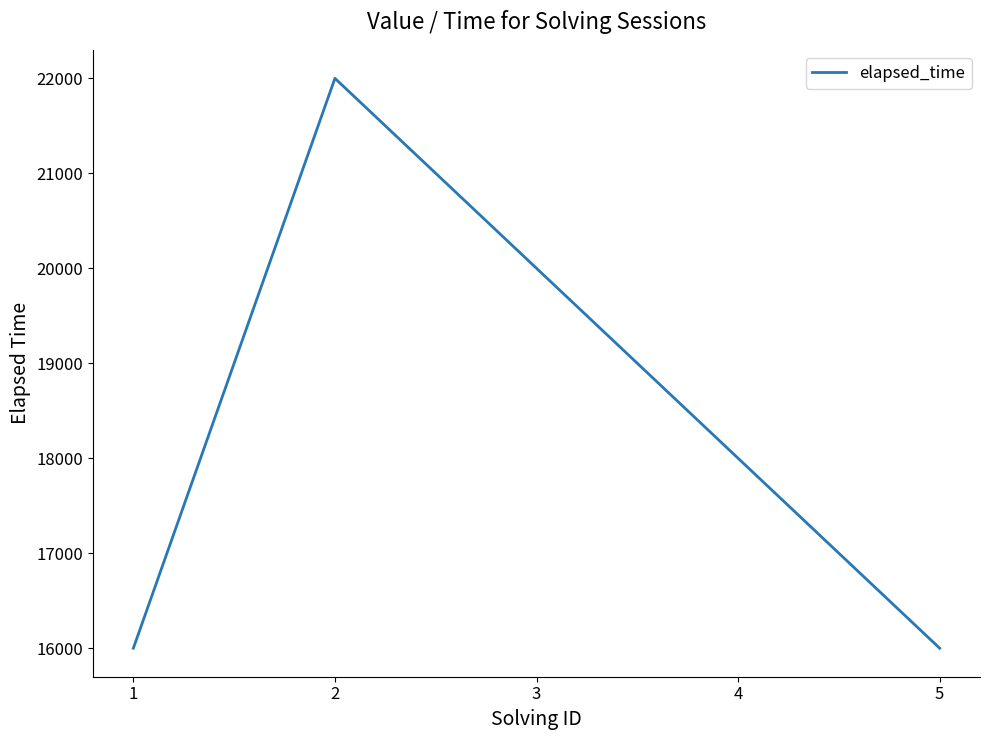

How many series are shown in this chart?

1